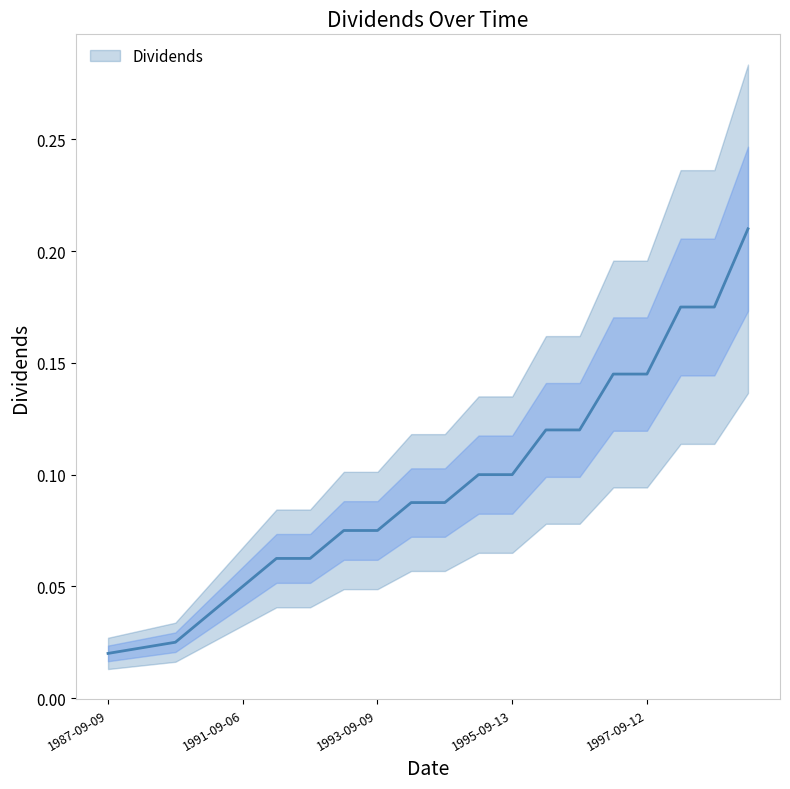

True or false: the data shows 0.0 at 1992-09-09.

False